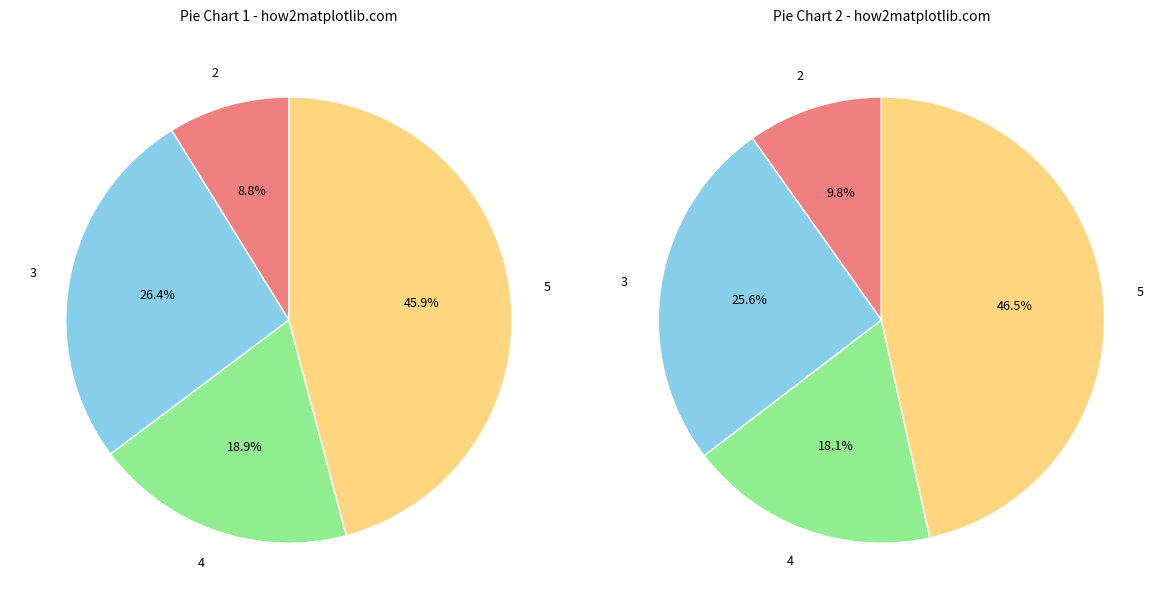

Which category has the smallest portion of the pie?

2